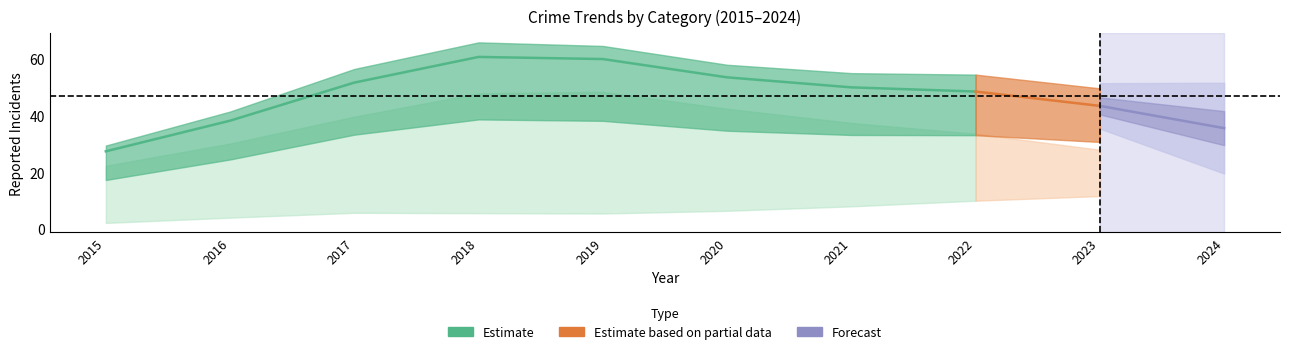

At which category does the chart reach its peak across all series?

2018